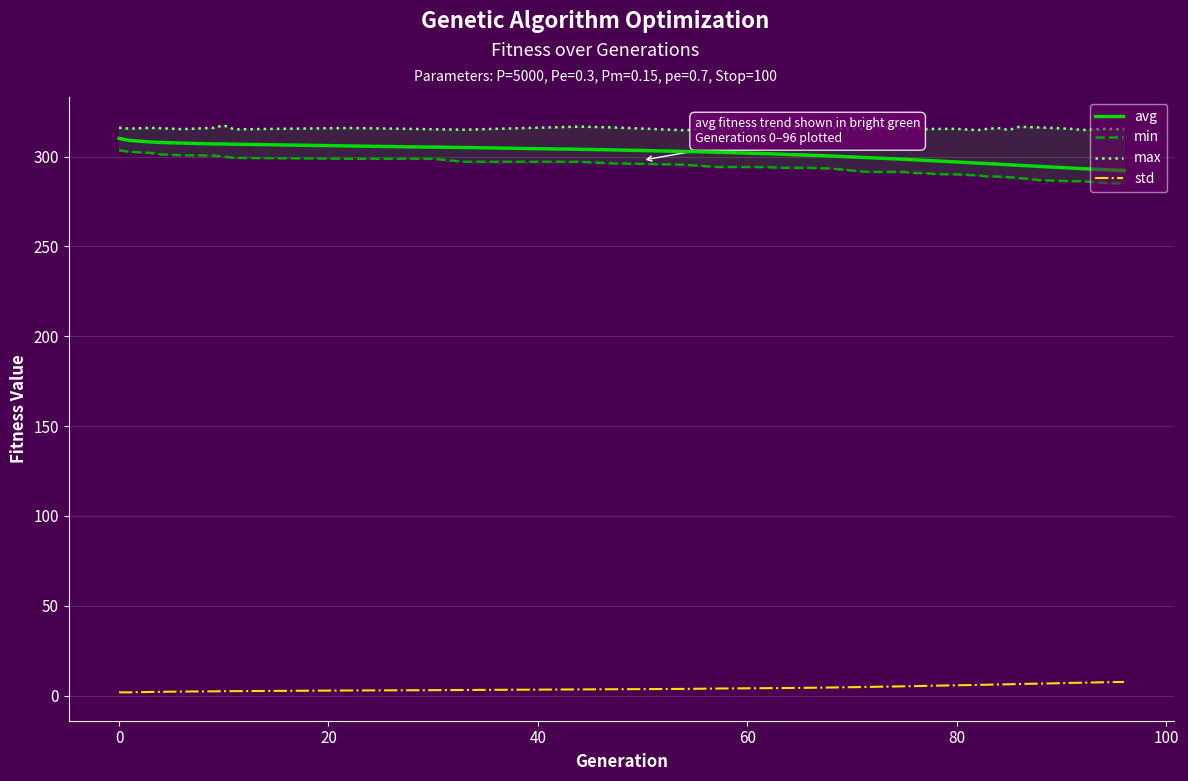

True or false: max and min cross at least once.

False